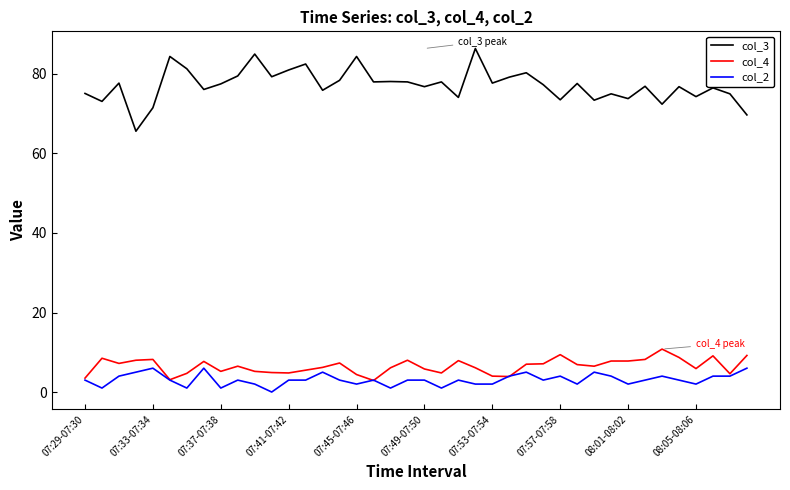

True or false: col_4 has more than 1 interior local peaks.

True